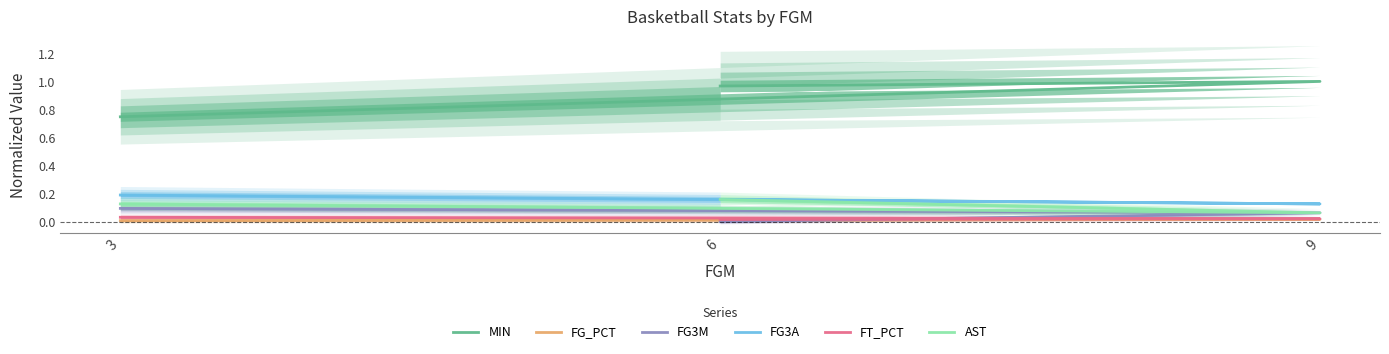

The FG3A series shows 0.0 at 6. True or false?

False